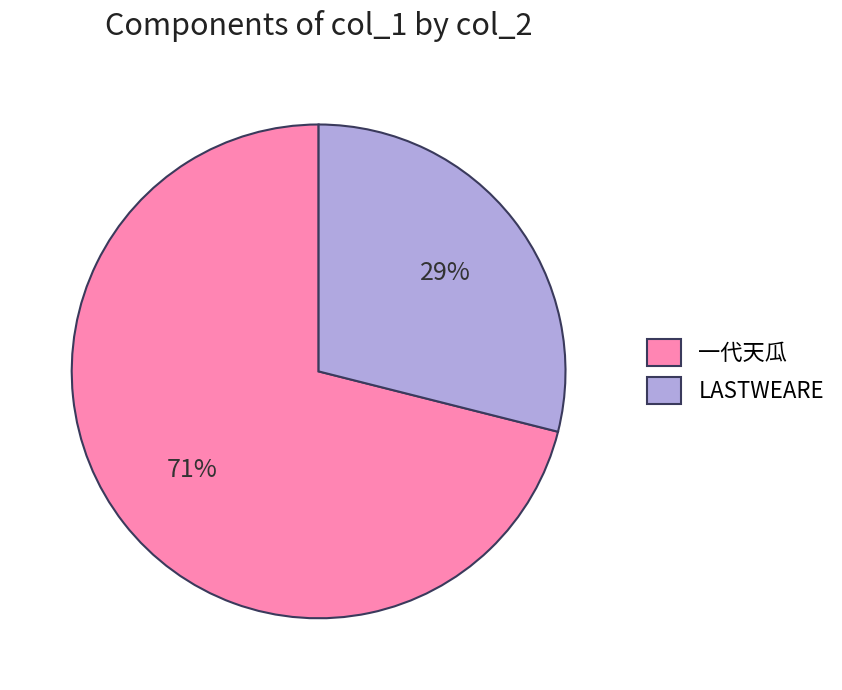

Is the sum of 一代天瓜 and LASTWEARE greater than half?

Yes